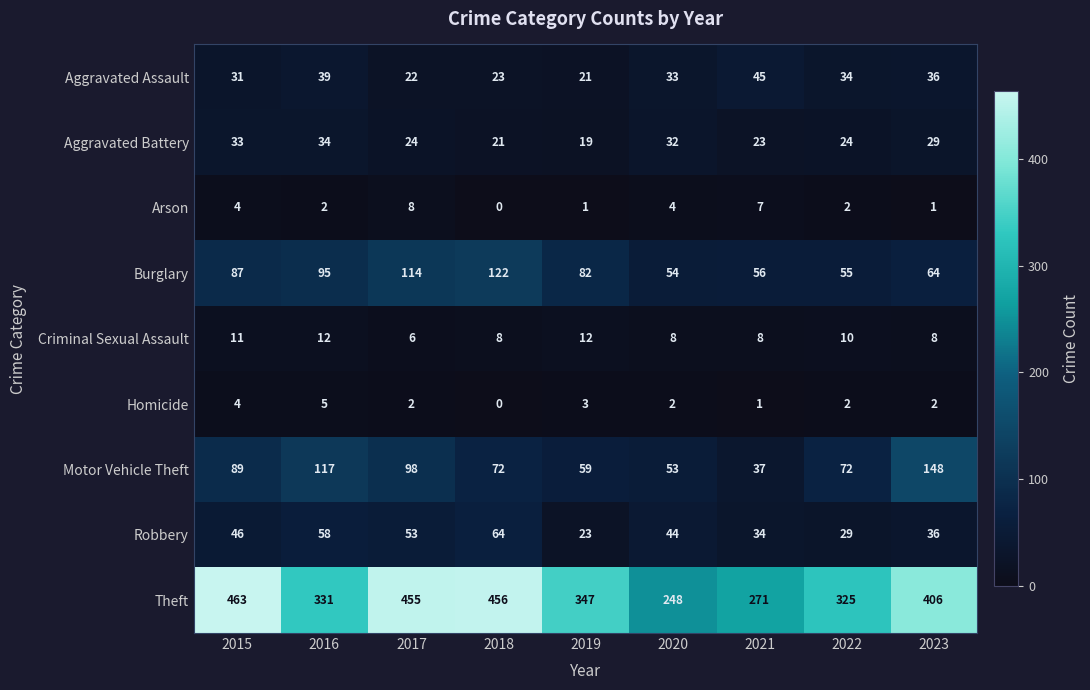

What is the difference between the Theft values at 2021 and 2020?

23